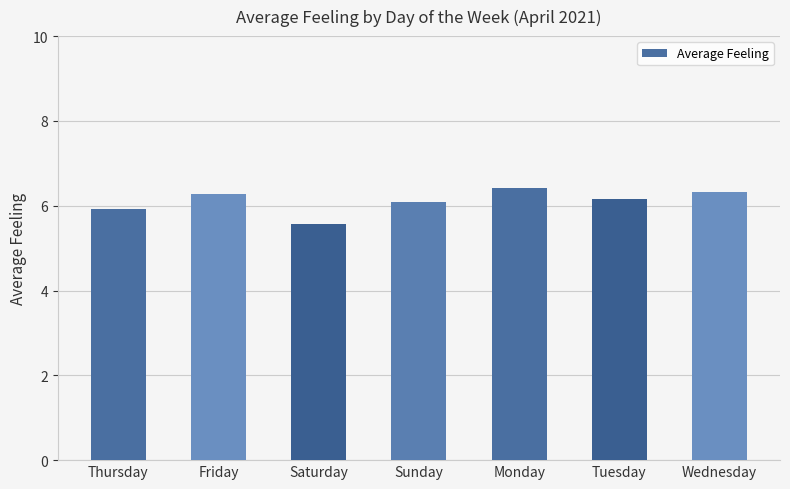

Reading right to left, extract all data points from this chart.

Wednesday=6.3	Tuesday=6.2	Monday=6.4	Sunday=6.1	Saturday=5.6	Friday=6.3	Thursday=5.9